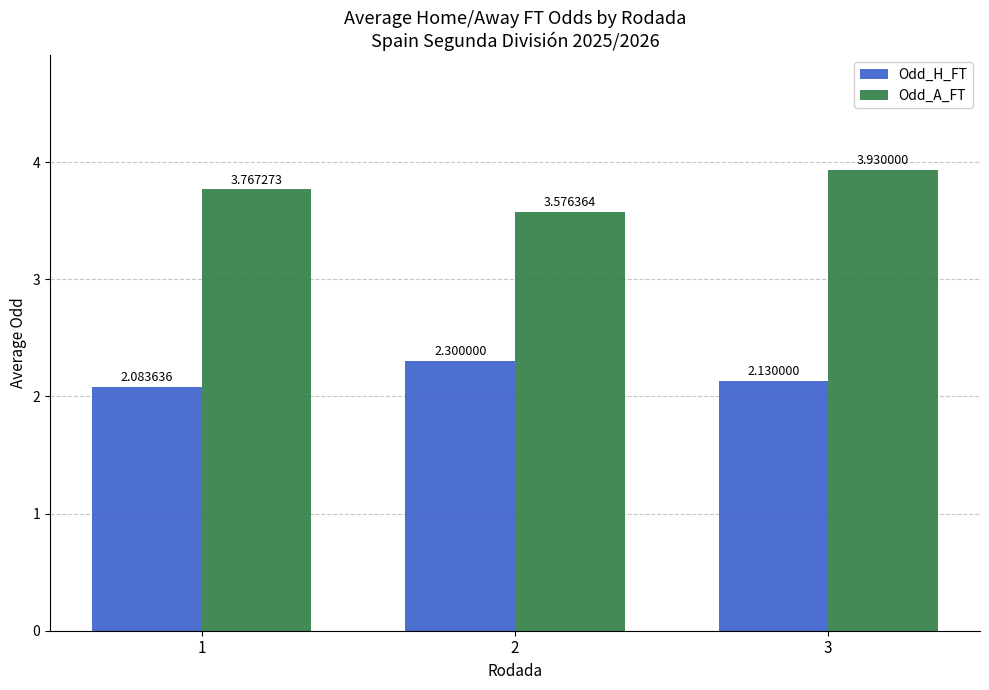

At 1, list the series in order from largest to smallest.

Odd_A_FT, Odd_H_FT